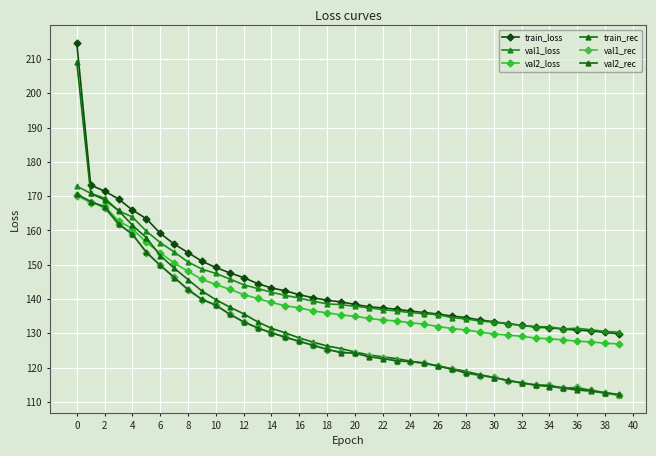

How many categories are shown in the chart?

40